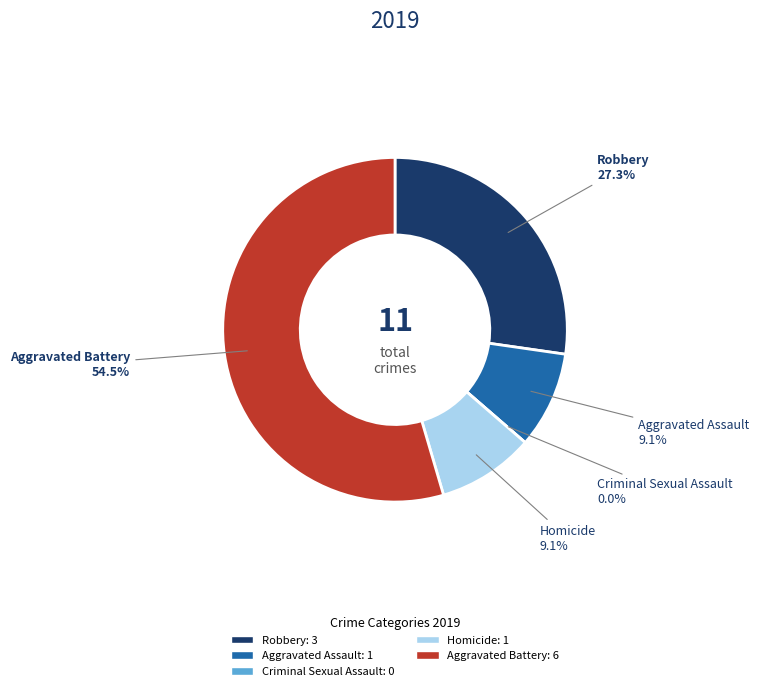

Is it true that Aggravated Battery is 55% of the pie?

True